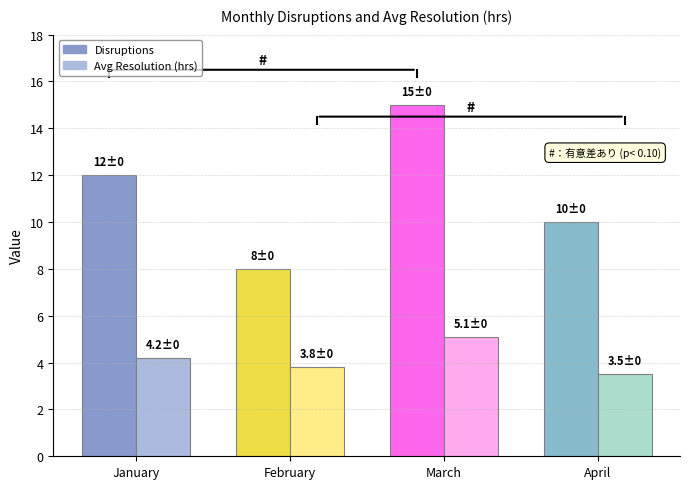

Reading left to right, list all the values displayed in this chart.

Disruptions: 12.0	8.0	15.0	10.0
Avg Resolution (hrs): 4.2	3.8	5.1	3.5